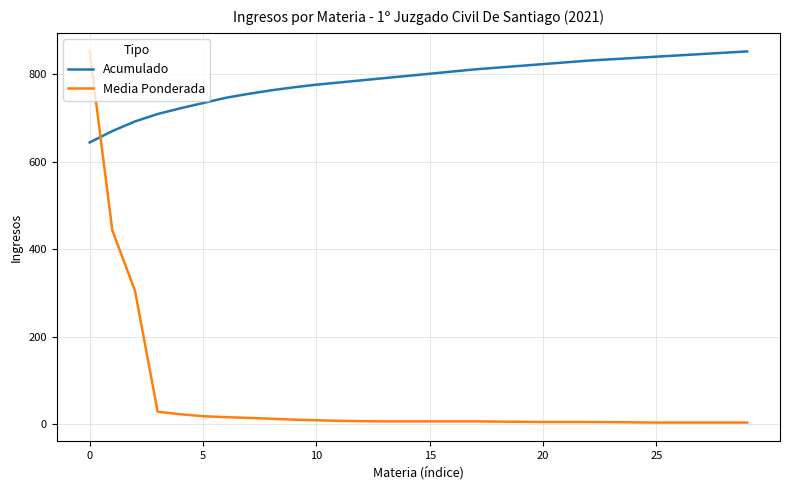

What is the minimum value for Acumulado?

644.0